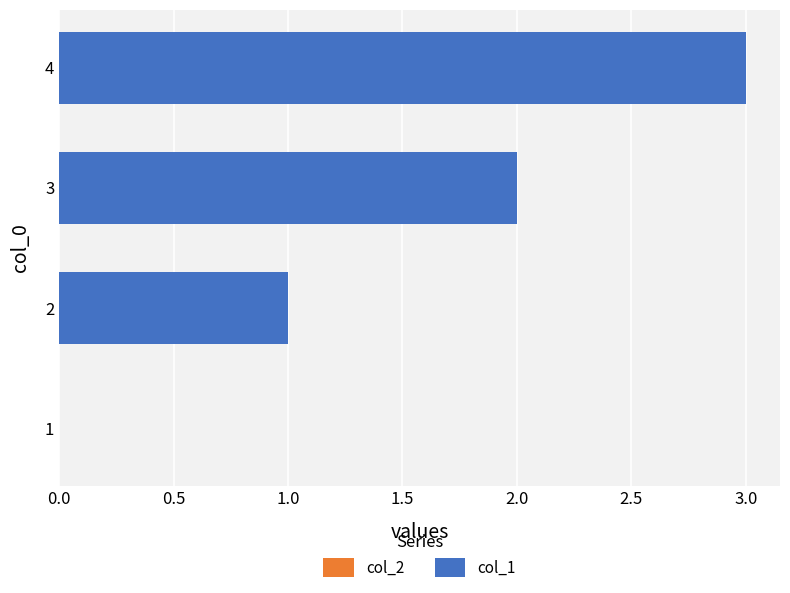

What is the approximate value at 4?

3